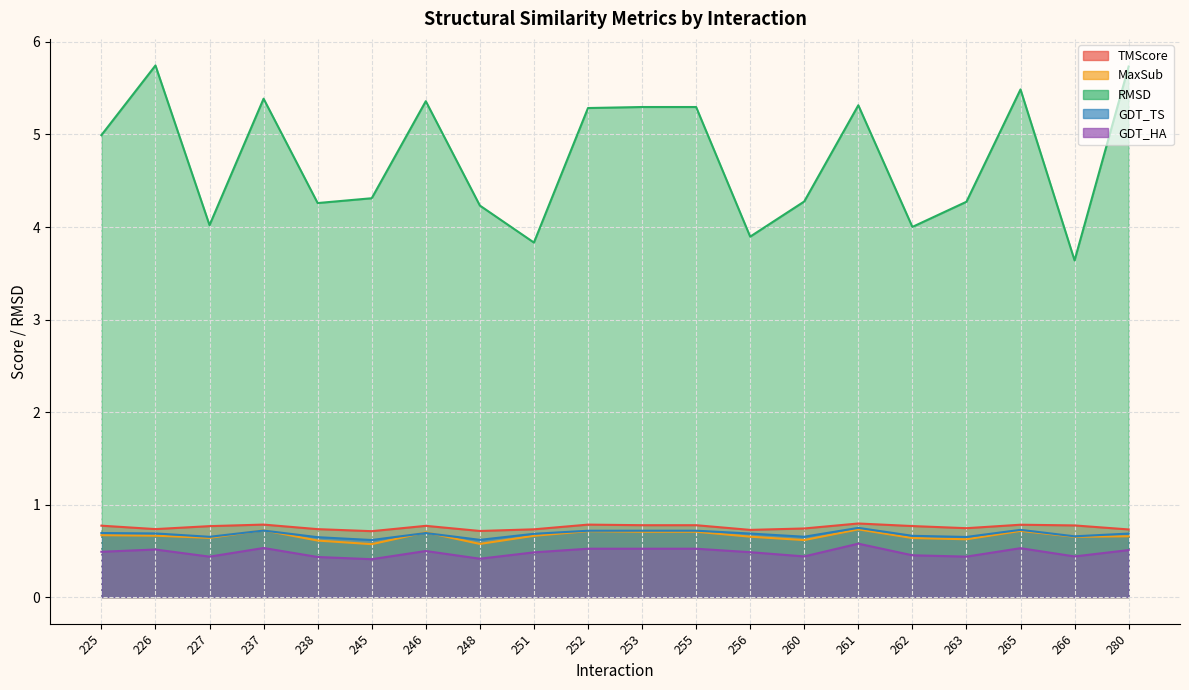

What is the difference between the GDT_HA values at 245 and 252?

0.1